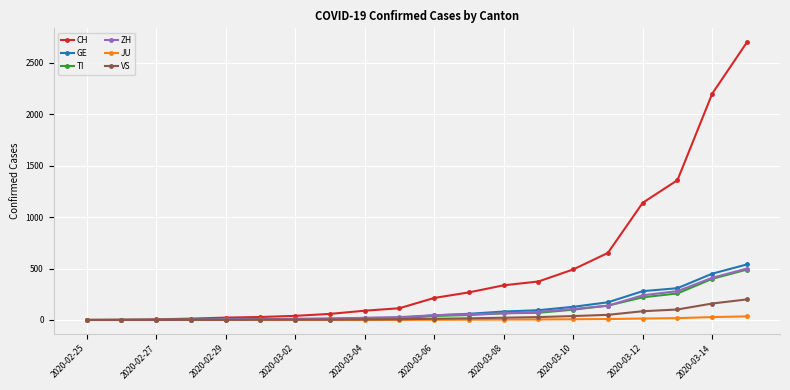

Which series has the largest total across all categories?

CH